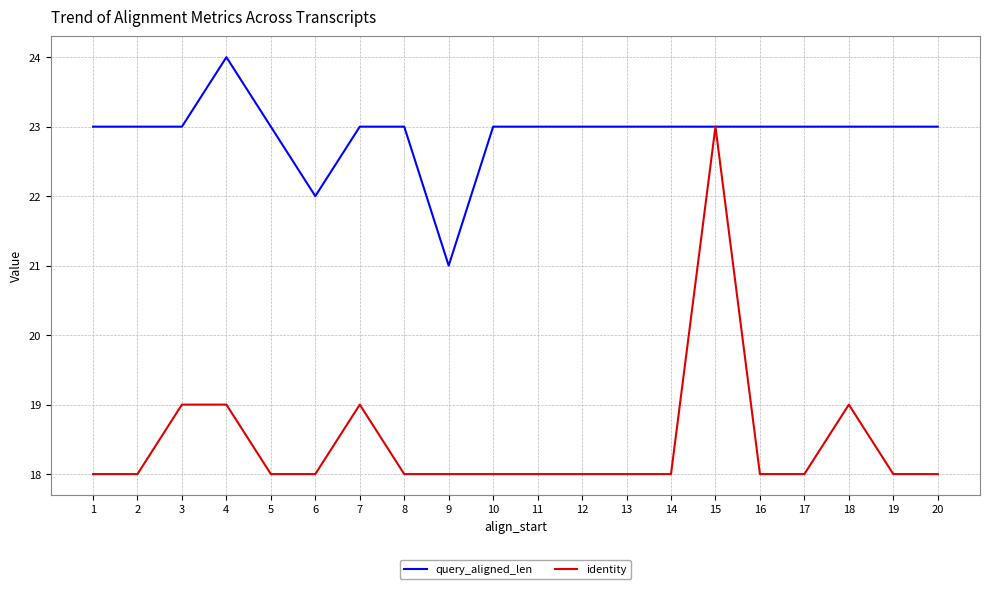

Is it true that identity equals 18 at 9?

True